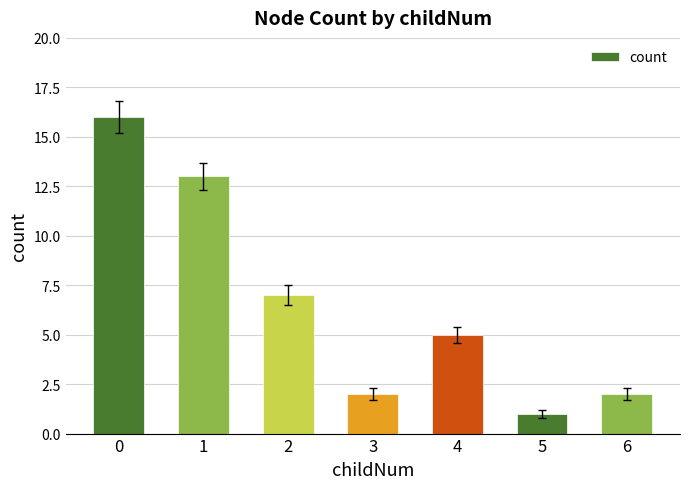

Between 1 and 6, which is larger?

1